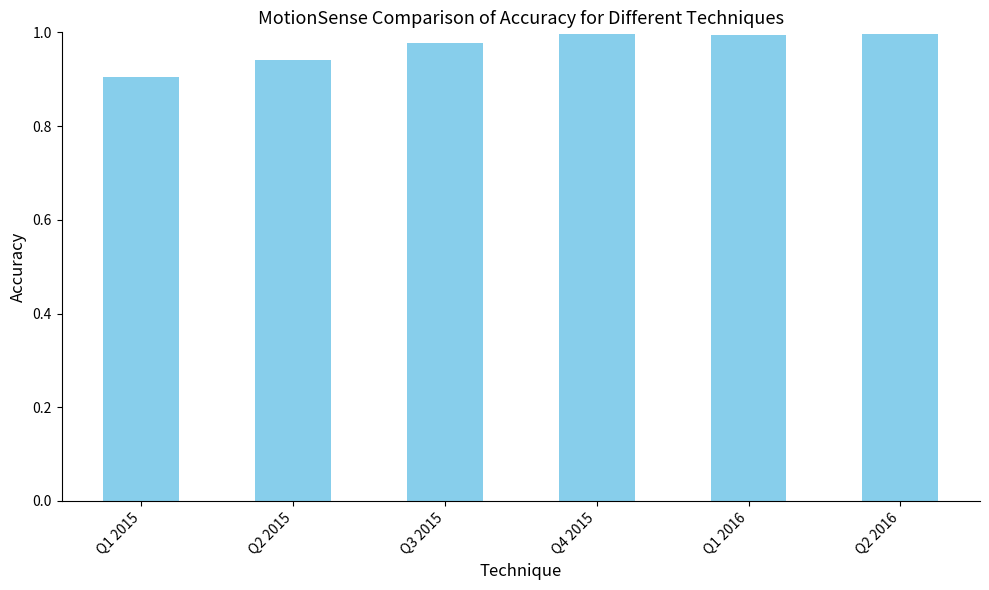

What is the difference between the second highest and second lowest values?

0.1